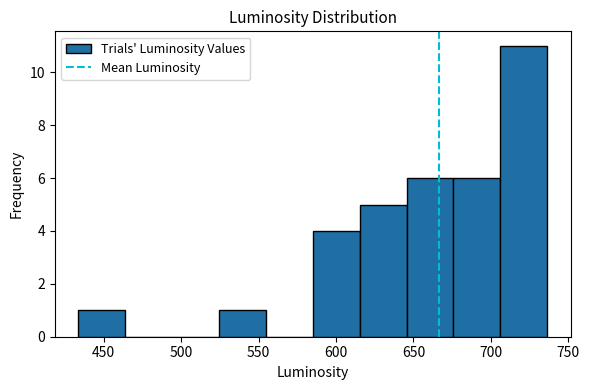

Reading left to right, transcribe this chart: for each bar, give the range it covers on the x-axis and its height. Neither the bar edges nor the heights are printed on the chart, so give them approximately, as read against the axes.

435 to 465: 1
465 to 495: 0
495 to 525: 0
525 to 555: 1
555 to 585: 0
585 to 615: 4
615 to 645: 5
645 to 675: 6
675 to 705: 6
705 to 735: 11